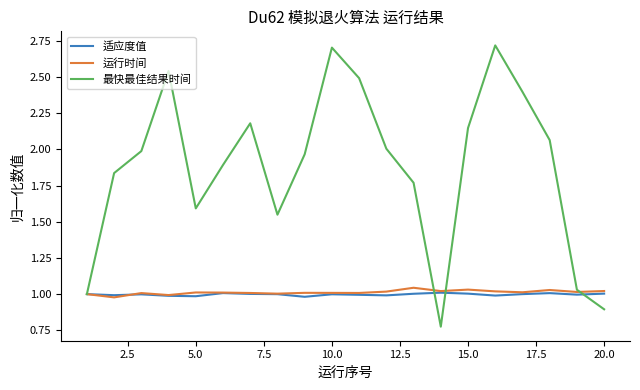

What is the greatest value displayed?

2.7